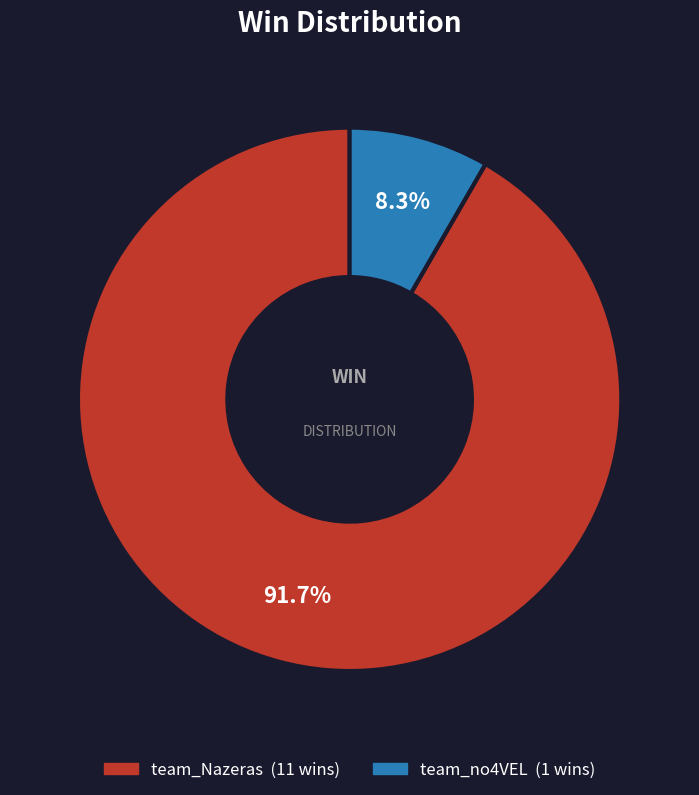

To the nearest percent, what portion does team_no4VEL represent?

8%